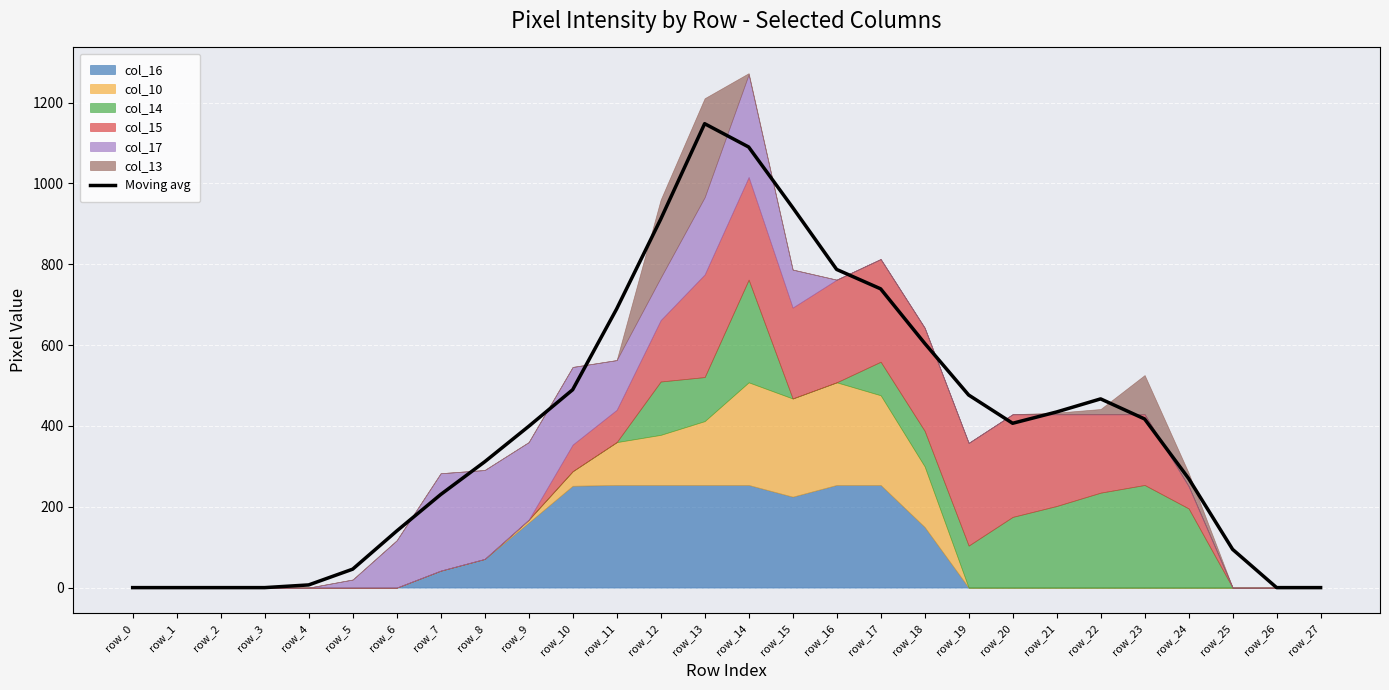

Which label corresponds to the largest value in the chart?

row_13